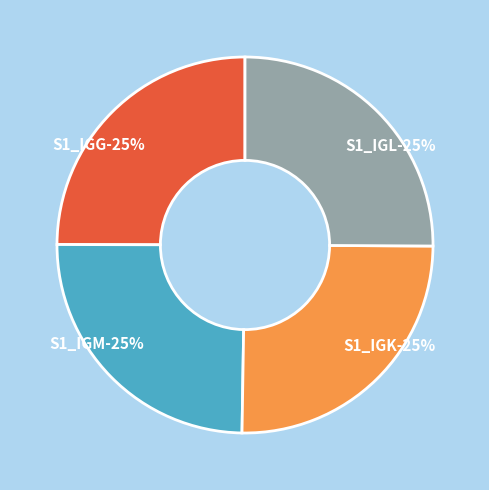

What percentage is the S1_IGG slice, to the nearest percent?

25%